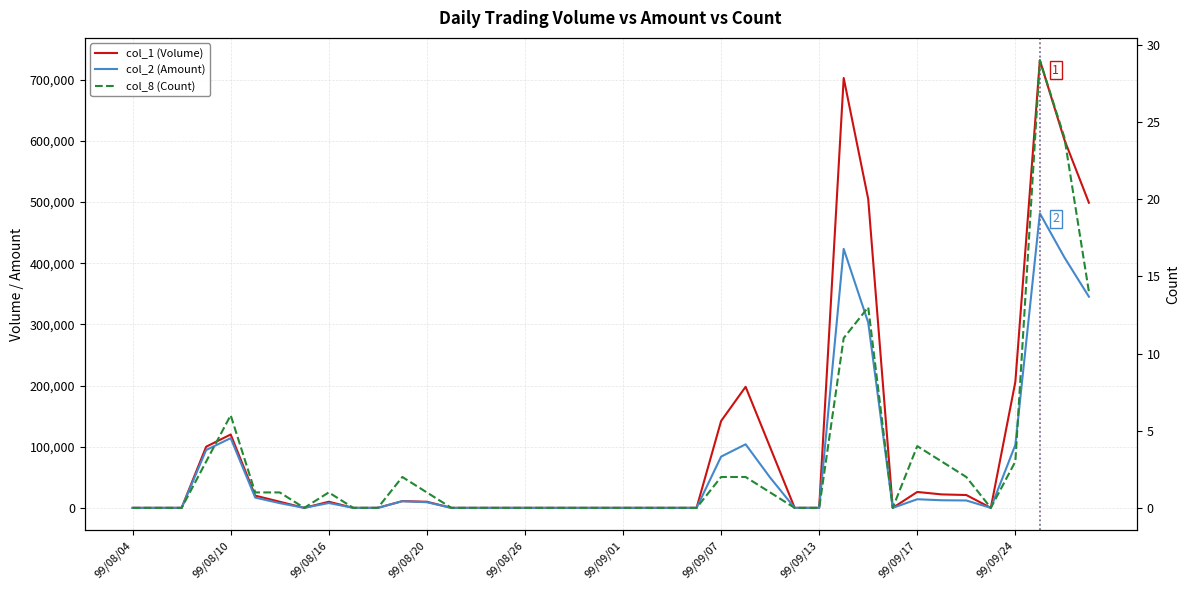

Which has a higher value, 35 or 24?

24